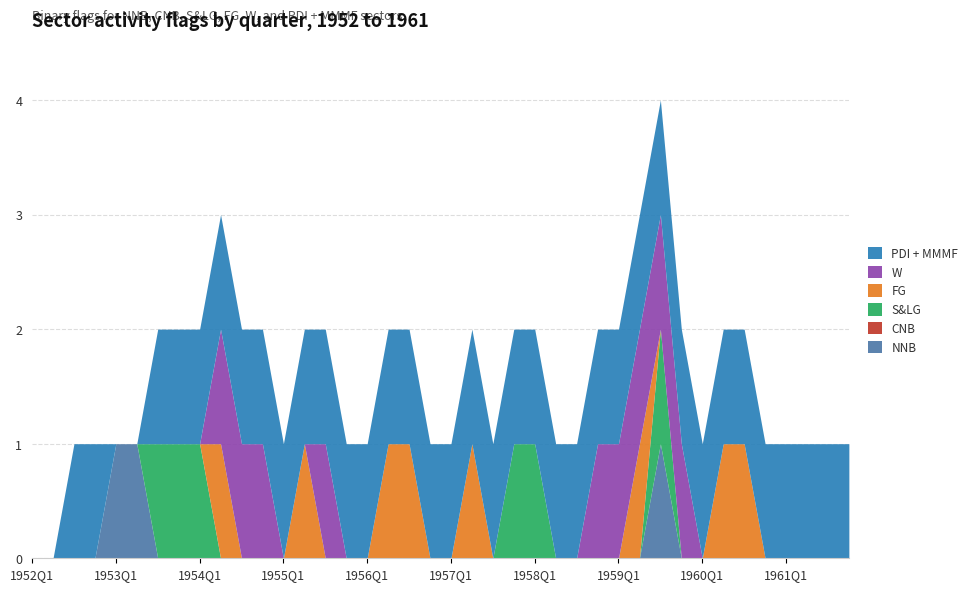

True or false: FG and PDI + MMMF intersect in this chart.

False